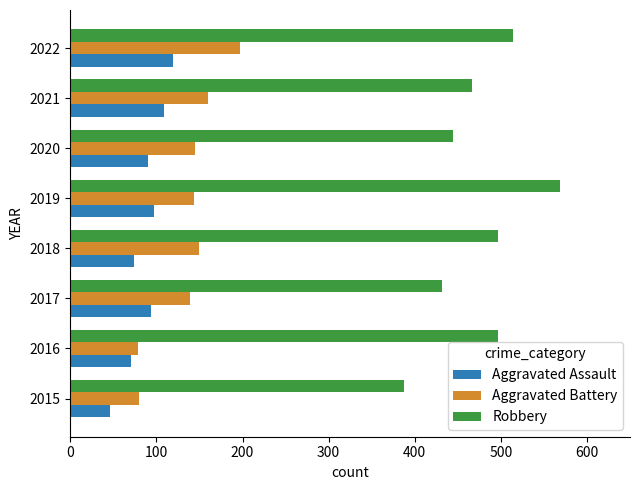

Rank the series by their maximum value, from lowest to highest.

Aggravated Assault, Aggravated Battery, Robbery